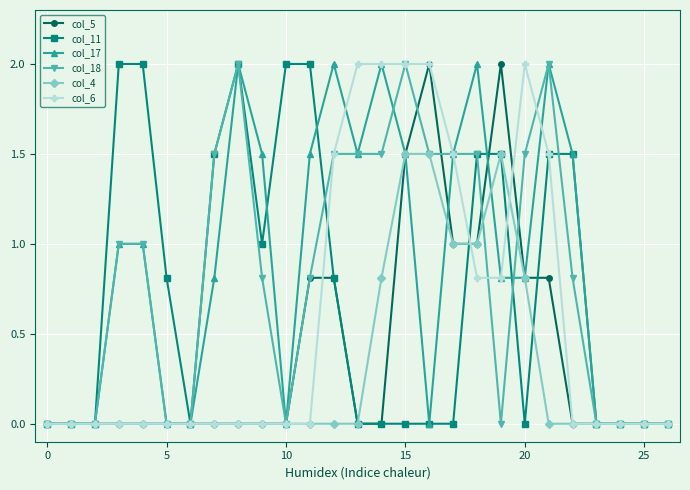

What is the difference between the maximum and minimum values in the col_17 series?

2.0